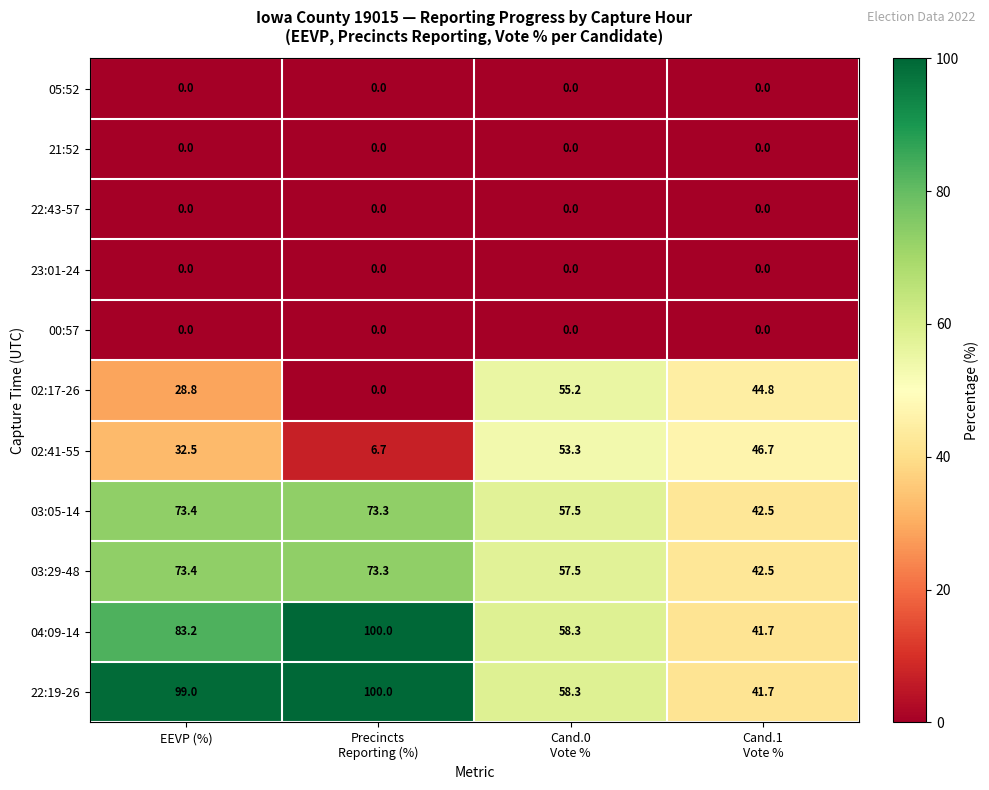

At which label does 03:29-48 first exceed 73?

EEVP (%)